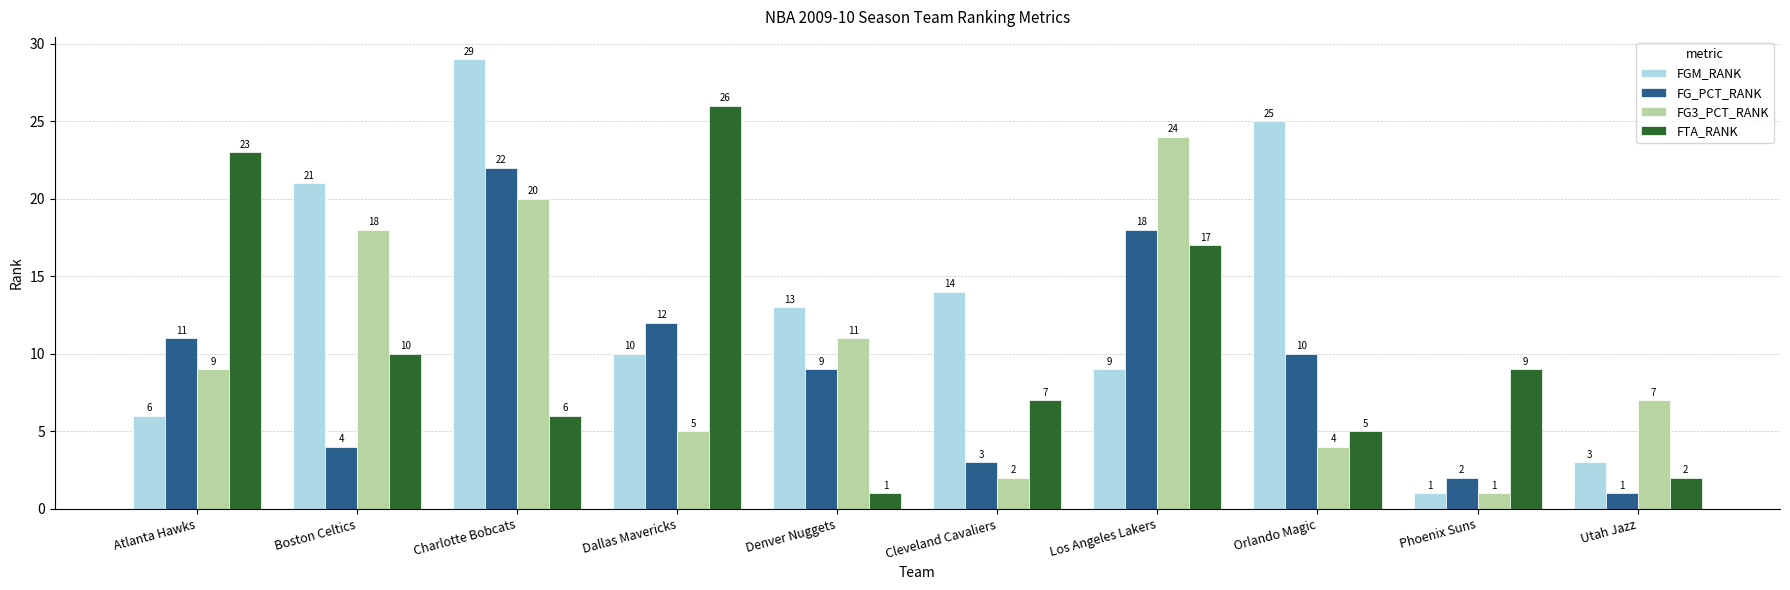

Count the number of categories in the chart.

10